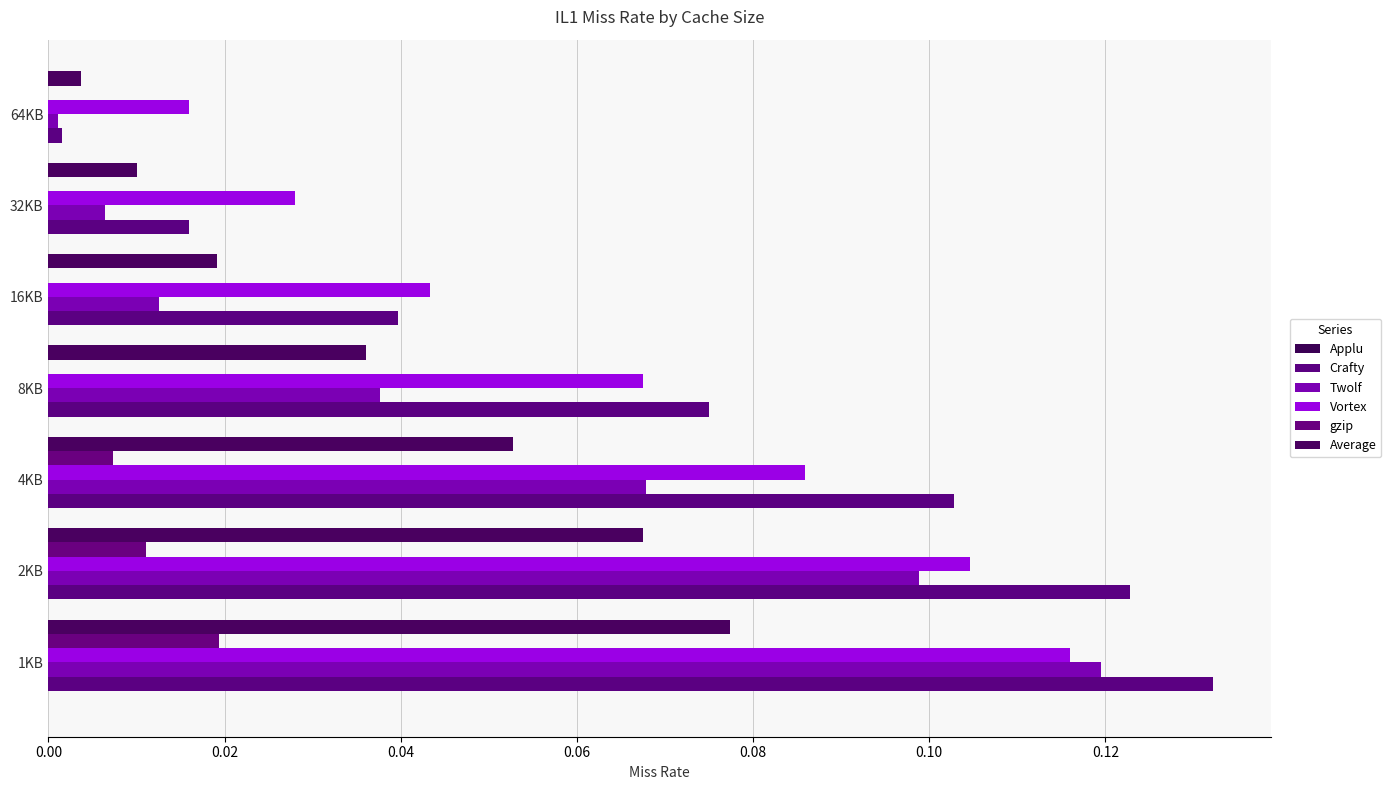

Count the number of data series in this chart.

5